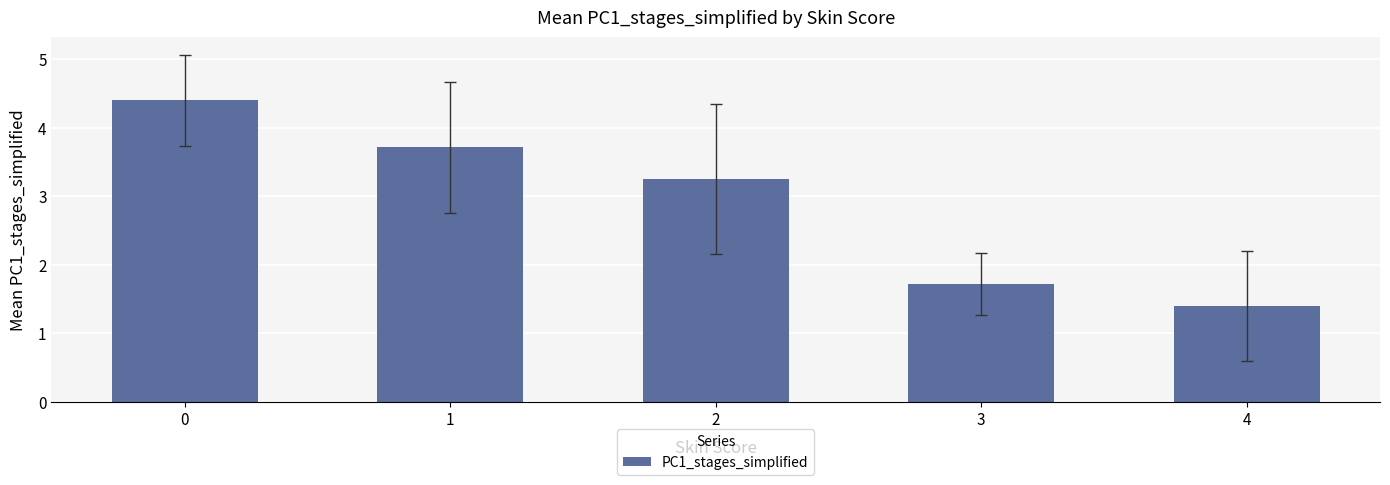

What is the sum of all values?

14.5